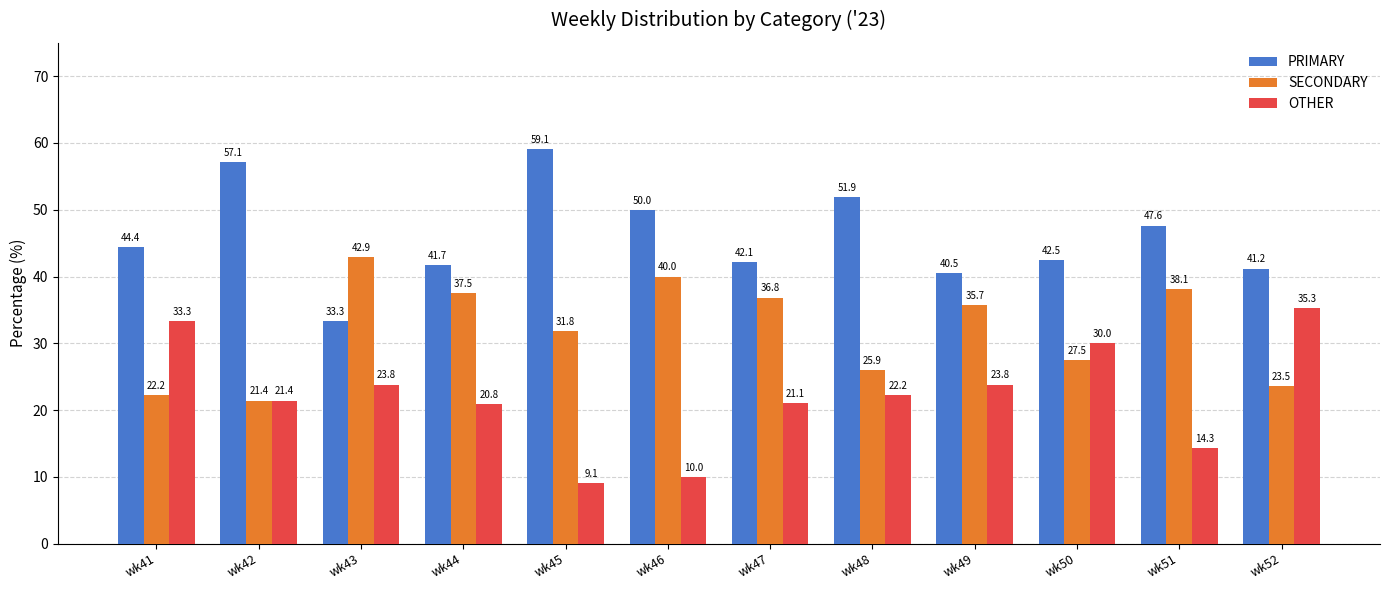

Rank the series by their average value, from highest to lowest.

PRIMARY, SECONDARY, OTHER